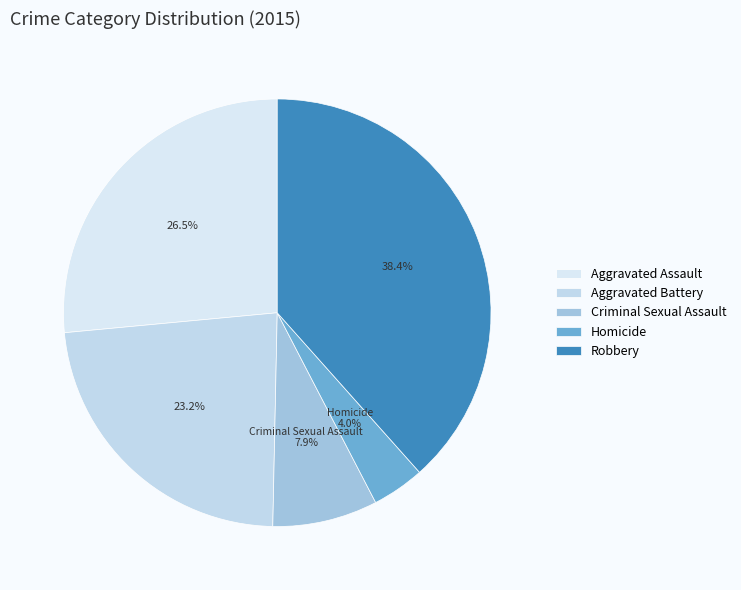

Approximately how many times larger is the value at Criminal Sexual Assault compared to Homicide?

2.0